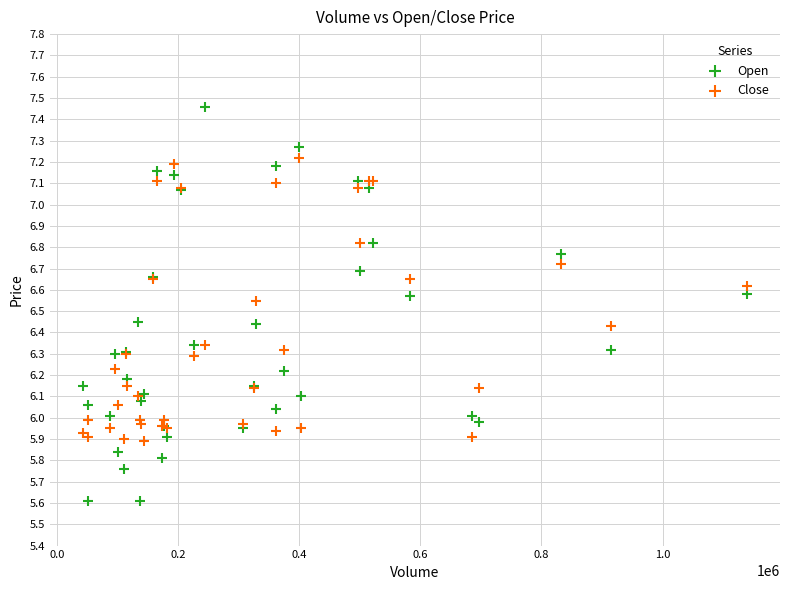

Which series reaches the minimum Y coordinate?

Open